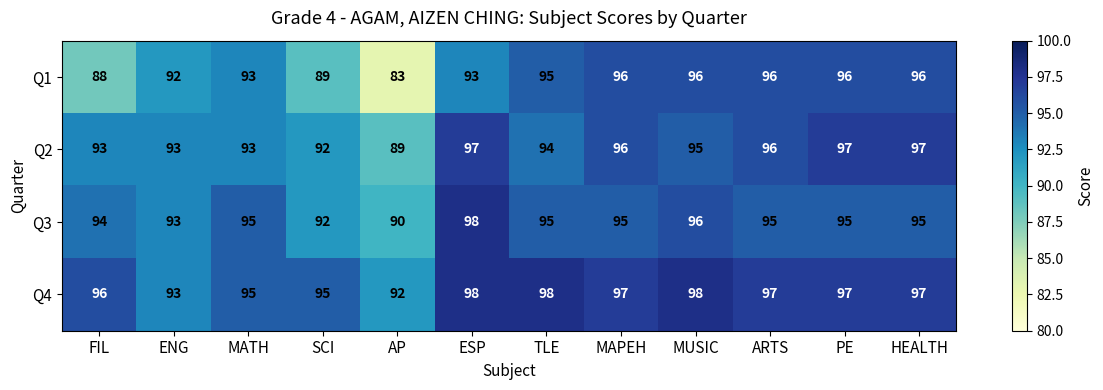

How many data points does each series have?

12